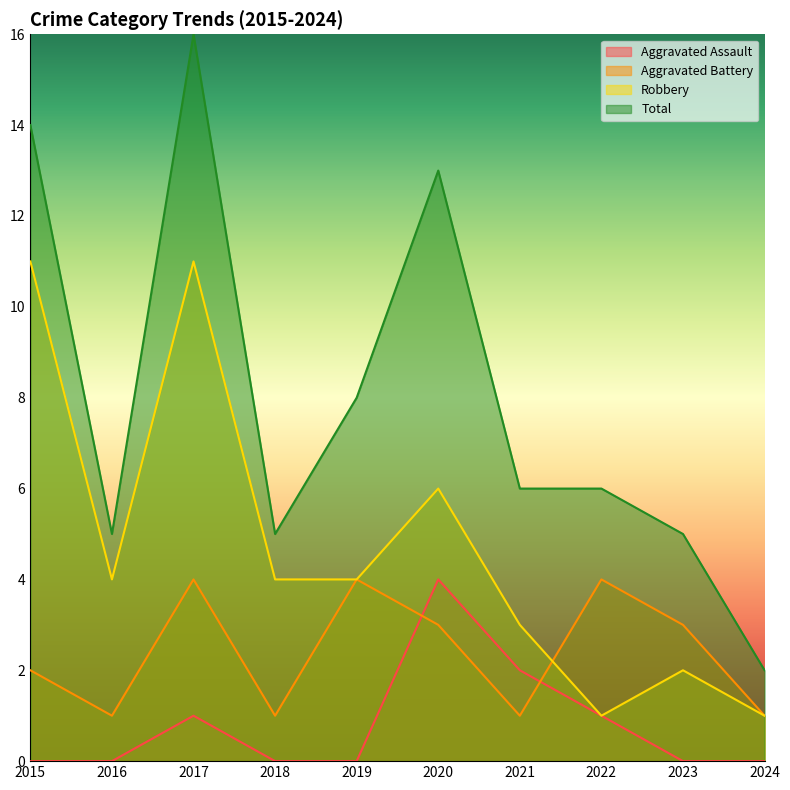

Which series has the largest total across all categories?

Total